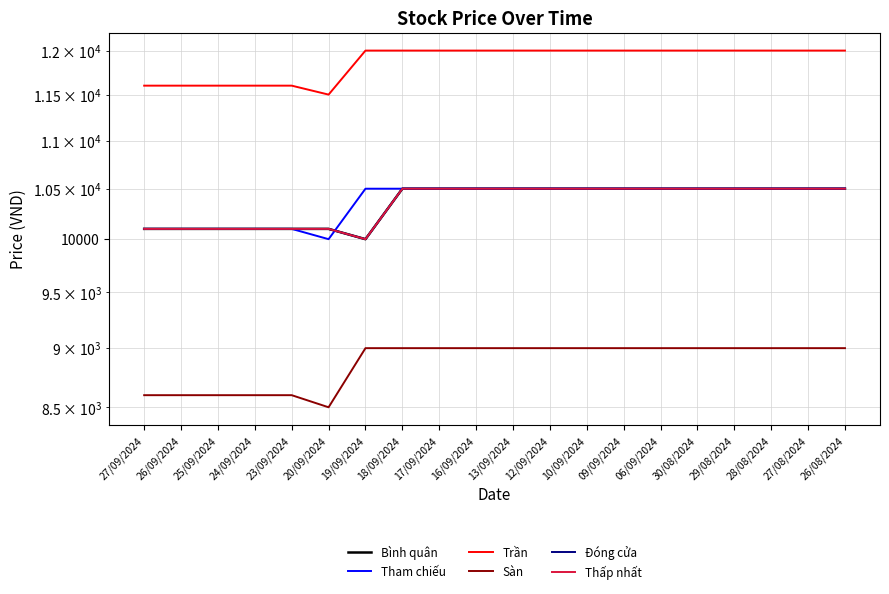

What is the difference between the maximum and minimum values in the Thấp nhất series?

500